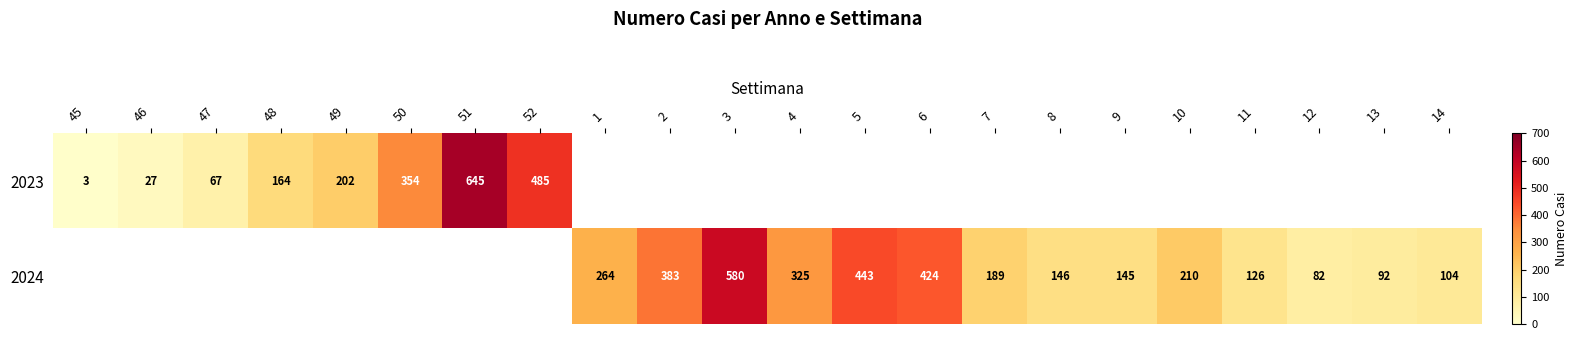

What is the minimum value shown in the chart?

3.0